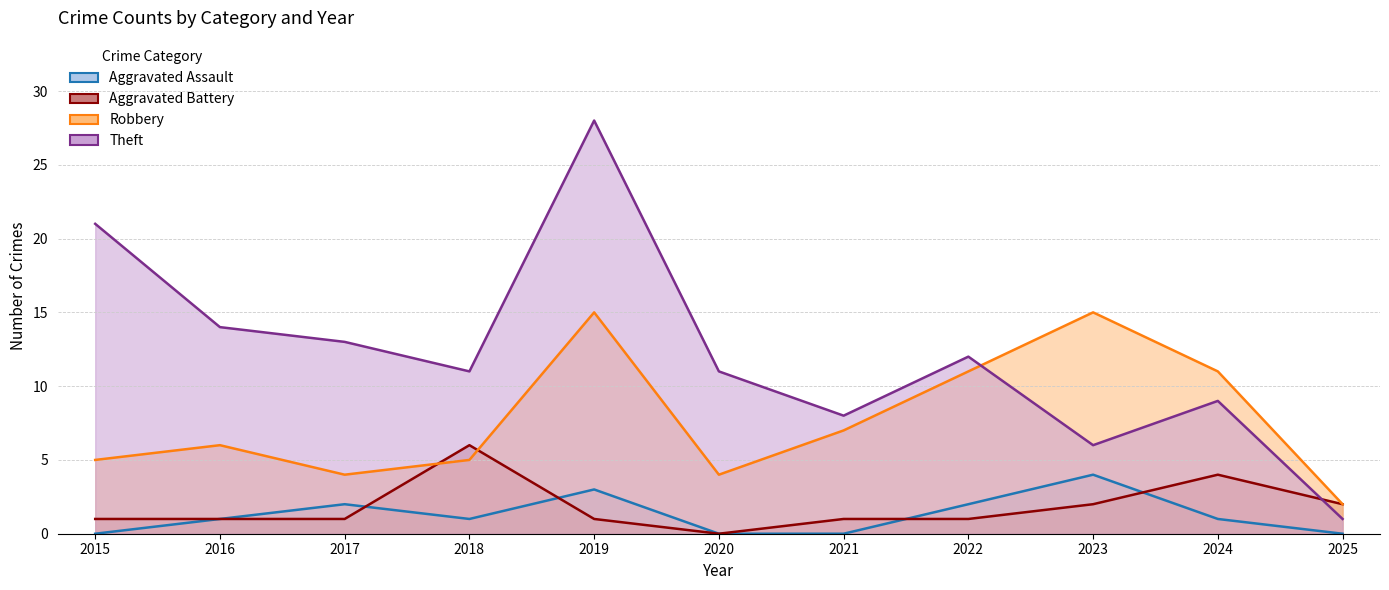

At which label does Aggravated Battery first exceed 1?

2018